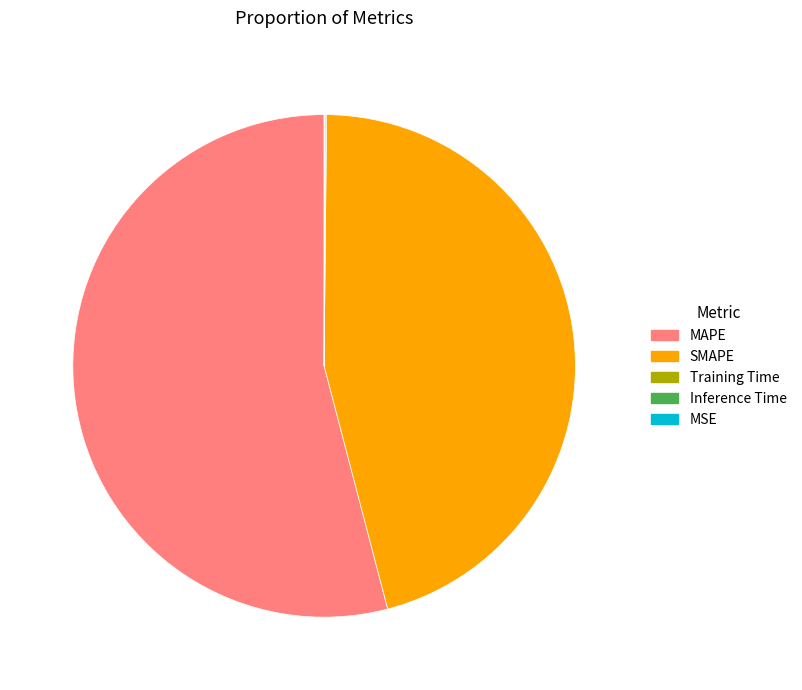

What is the largest slice in the pie chart?

MAPE